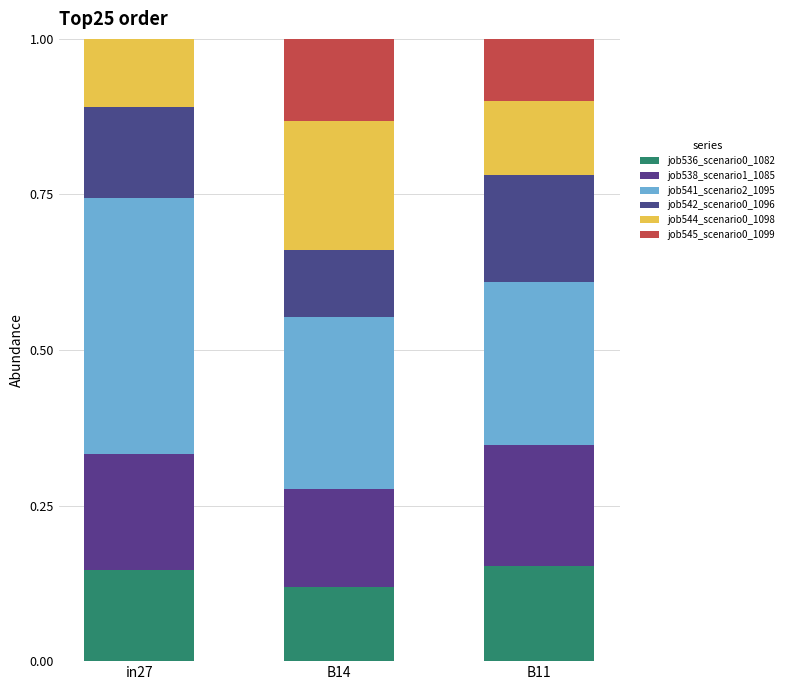

List the labels in order of job542_scenario0_1096 value, smallest first.

B14, in27, B11